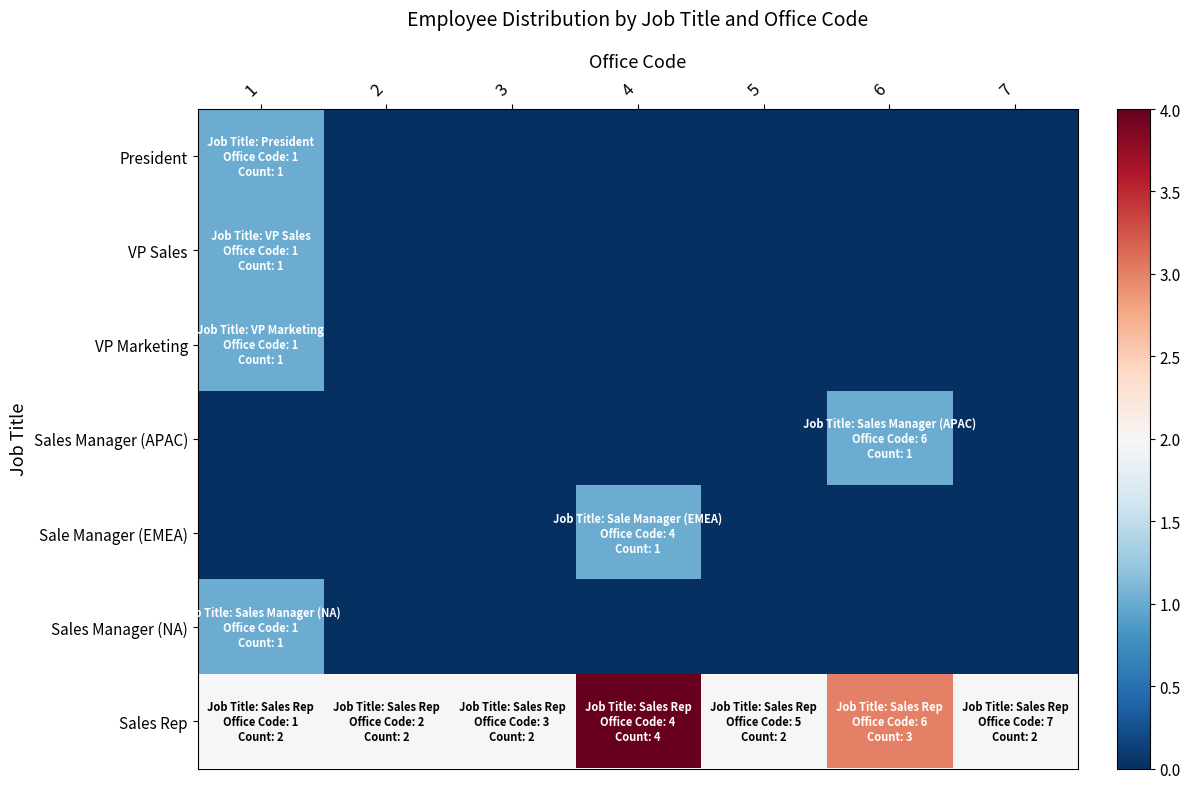

Rank the series at 7 from highest to lowest value.

Sales Rep, President, VP Sales, VP Marketing, Sales Manager (APAC), Sale Manager (EMEA), Sales Manager (NA)